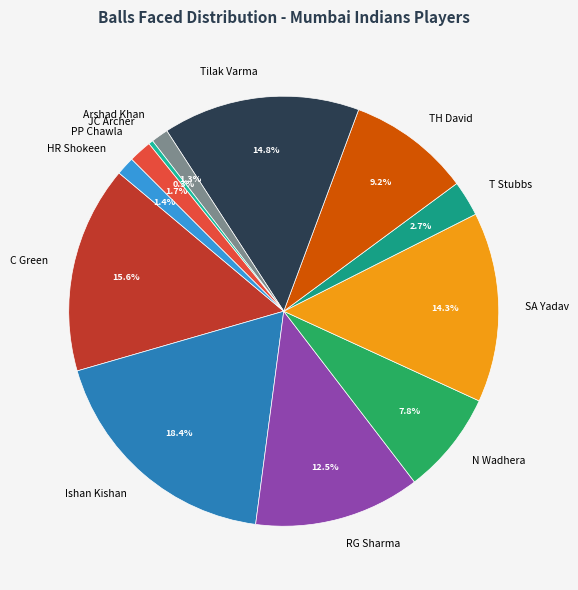

Does T Stubbs represent more than half of the total?

No